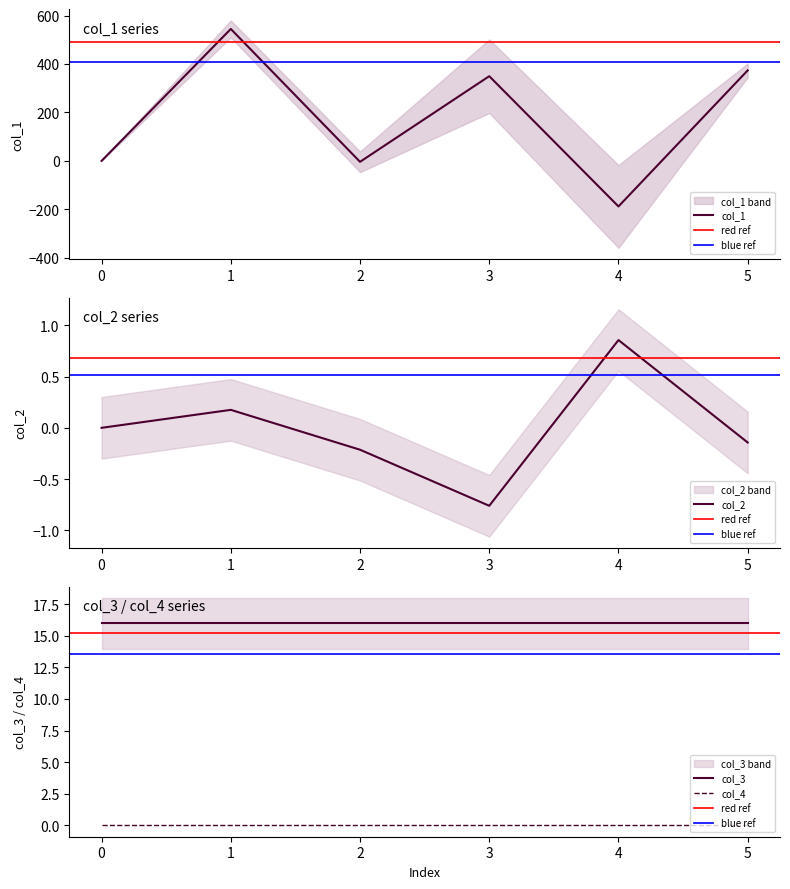

What is the maximum value for col_2?

0.9